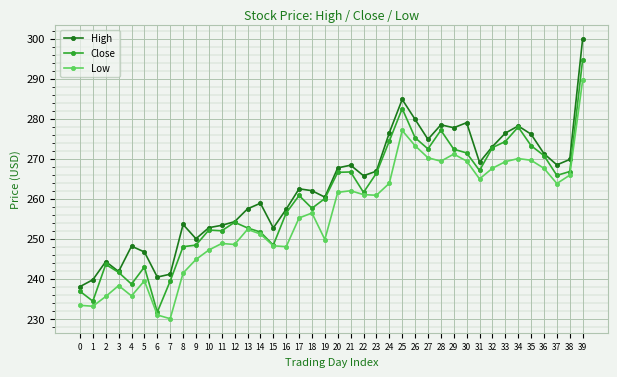

Read the Close value at 32.

272.8